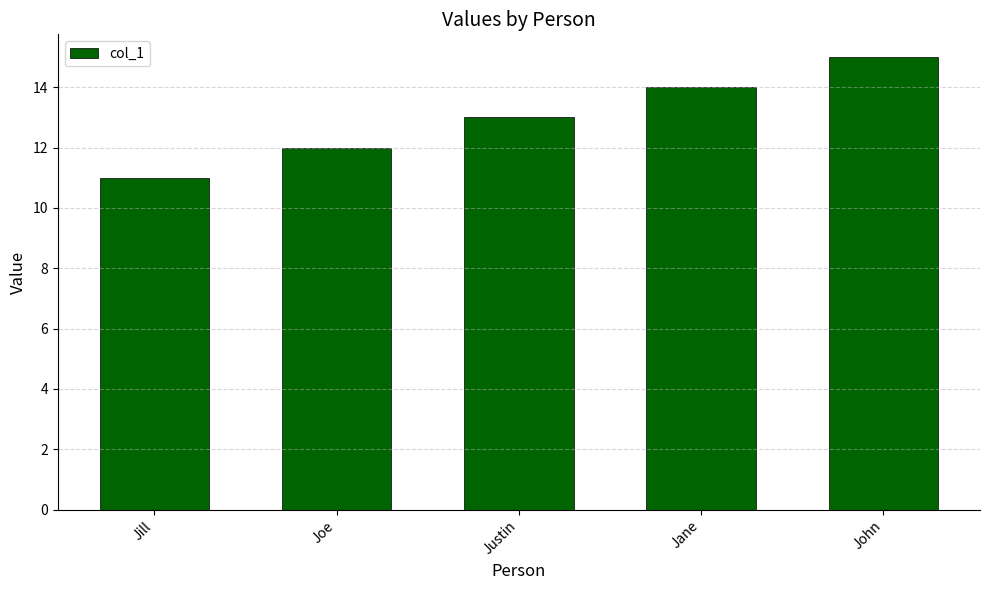

What is the minimum value shown in the chart?

11